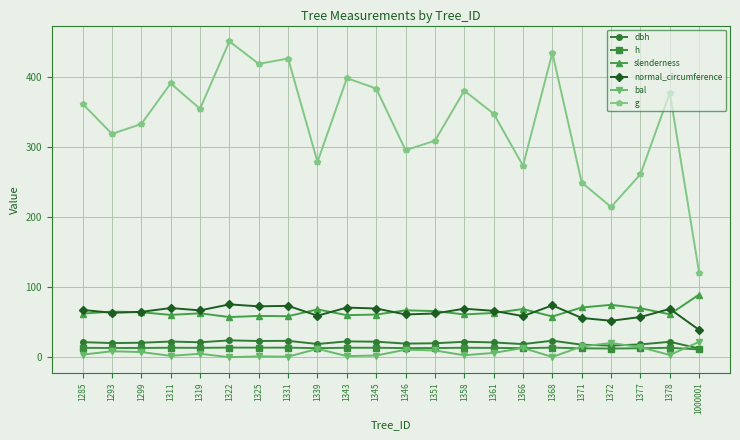

What is the value of the g point at the 13th from the left?

308.5